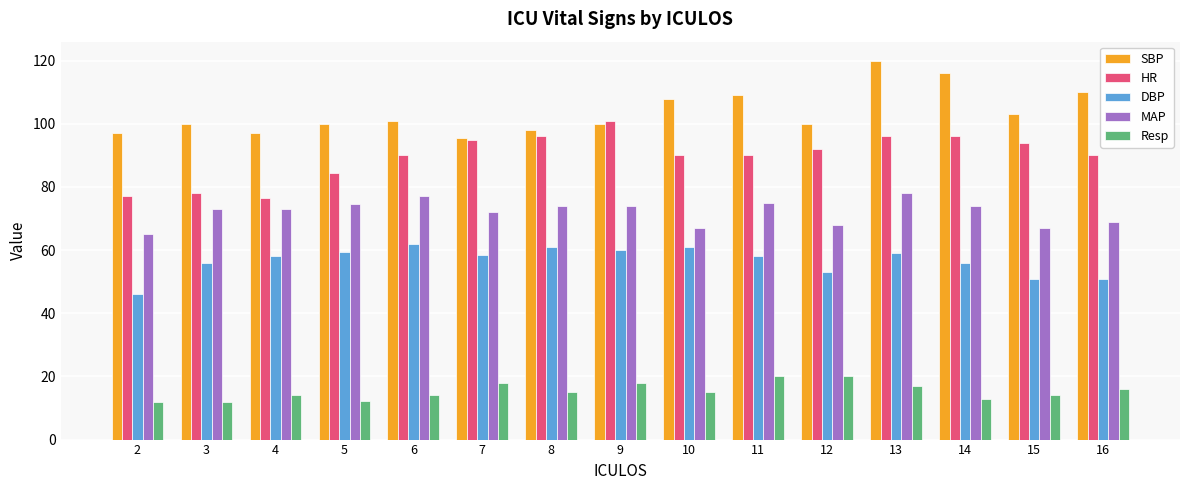

What are all the series names shown in the legend?

SBP, HR, DBP, MAP, Resp